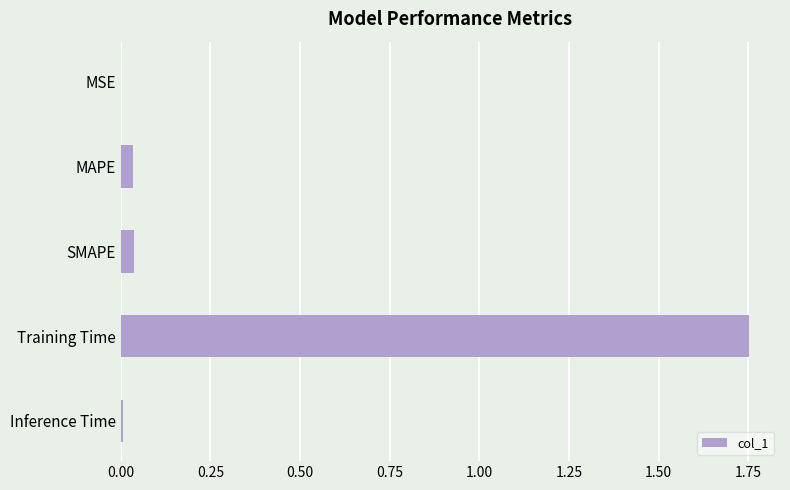

The chart shows a value of 0.1 at SMAPE. True or false?

False